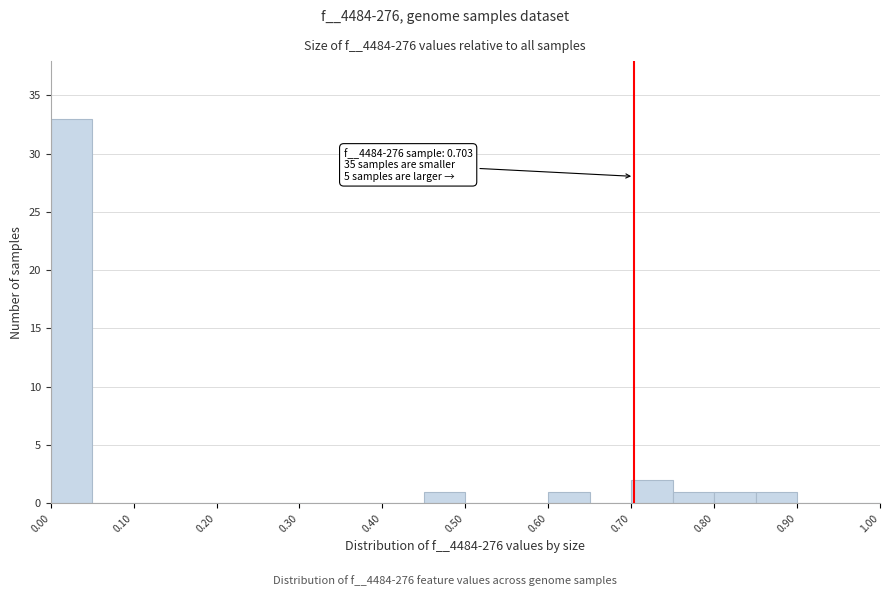

Which range on the x-axis has the tallest bar?

0.00 to 0.05